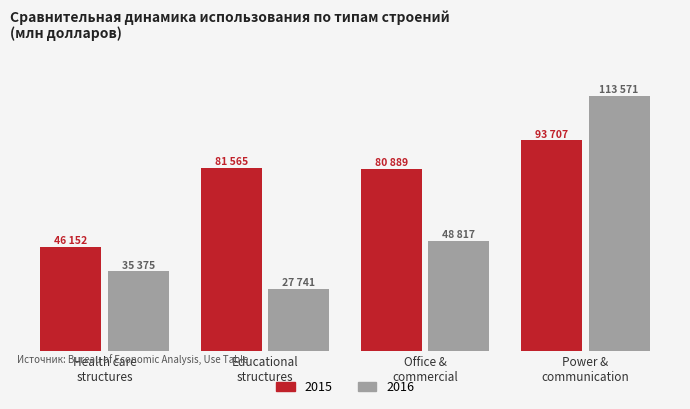

Rank the series by their maximum value, from highest to lowest.

2016, 2015